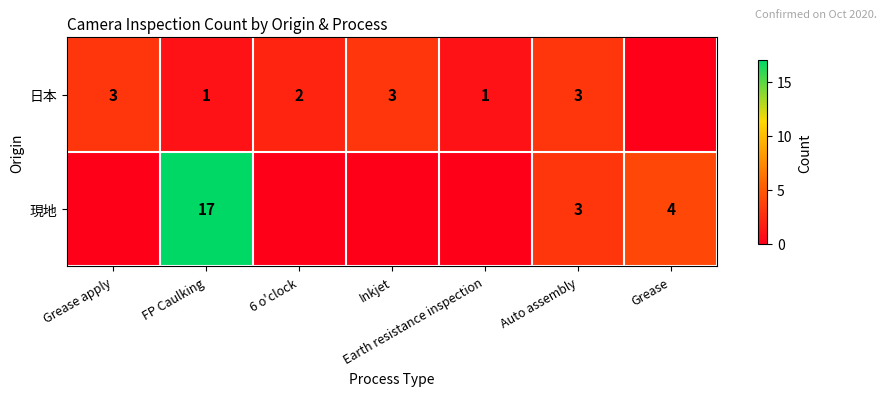

How many data points does each series have?

7